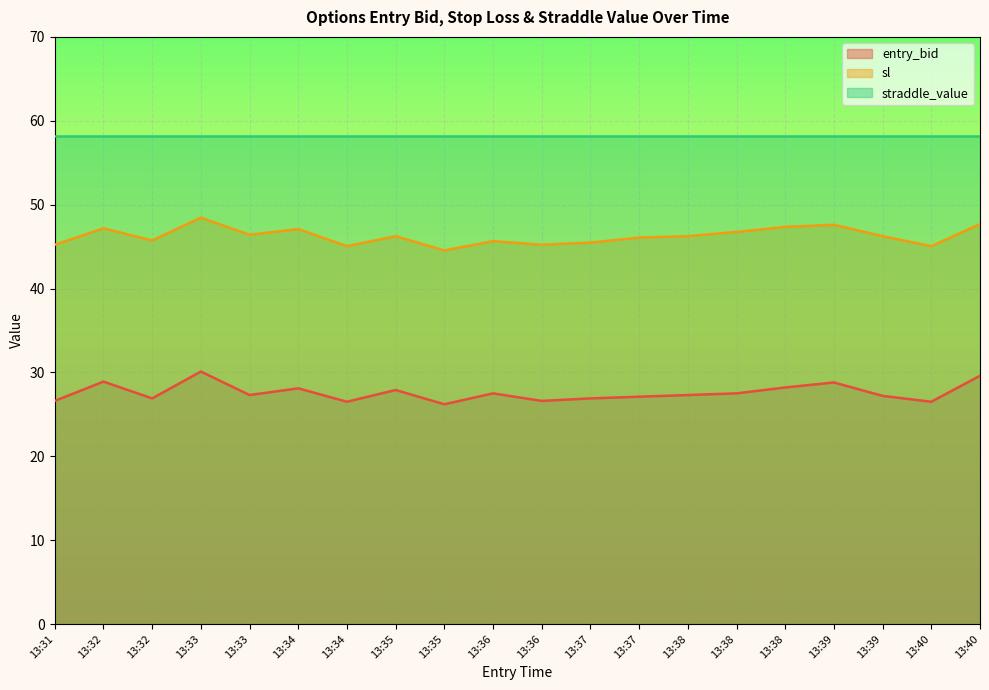

What is the approximate value of entry_bid at 13:37?

26.9